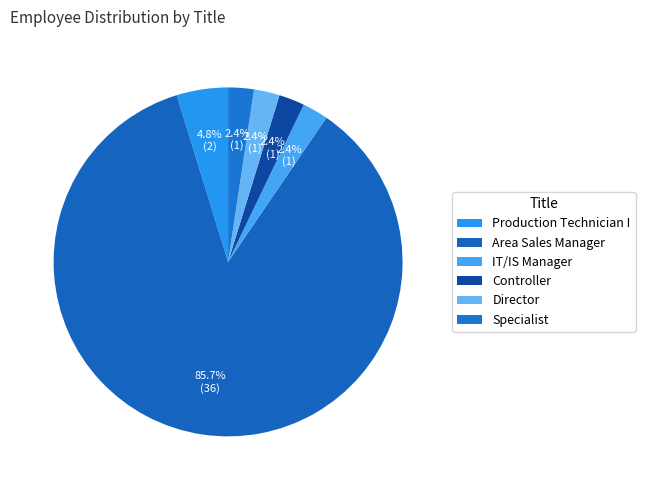

Does any single category account for the majority?

Yes